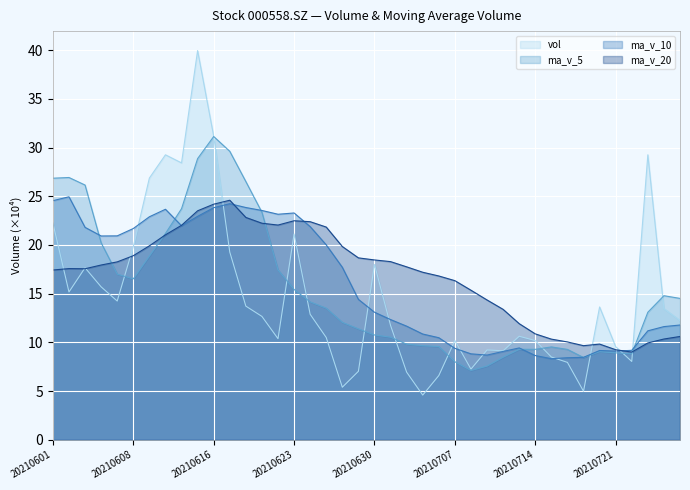

Rank the series by their average value, from highest to lowest.

ma_v_20, ma_v_10, ma_v_5, vol